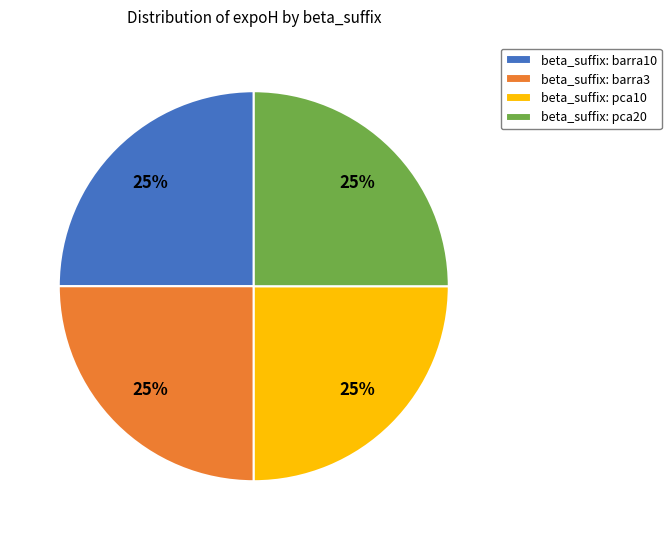

To the nearest percent, what portion does beta_suffix: barra10 represent?

25%